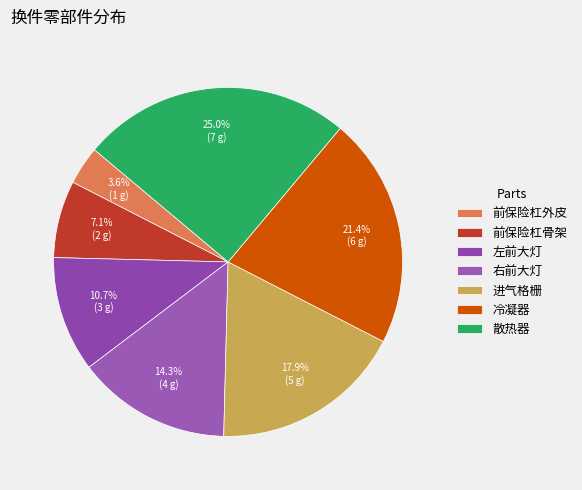

Approximately how many times larger is the value at 冷凝器 compared to 前保险杠骨架?

3.0